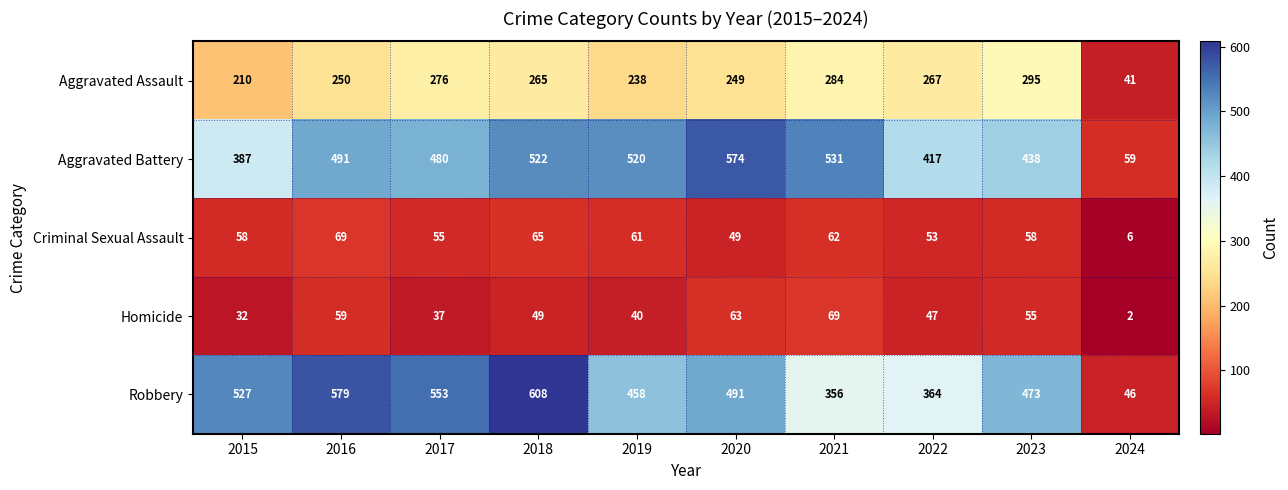

At which label is Homicide closest to 35?

2017